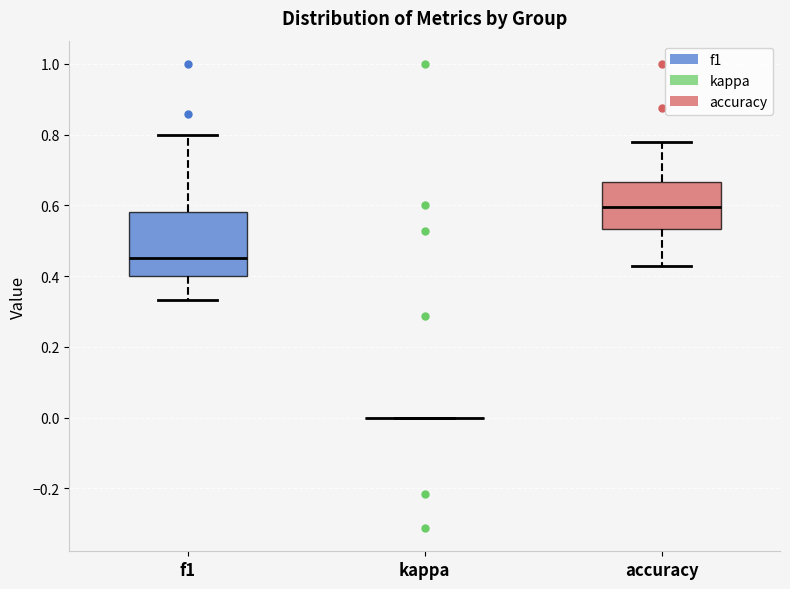

Reading left to right, transcribe this box plot: for each box, give where its median line is, the range the box spans, and where its two whiskers end, as read against the y-axis. The values are not printed on the chart, so give them approximately, as read against the axis.

f1: median 0.46, box 0.40 to 0.58, whiskers 0.34 to 0.80
kappa: box collapsed to a line at 0.00, whiskers 0.00 to 0.00
accuracy: median 0.60, box 0.54 to 0.66, whiskers 0.42 to 0.78